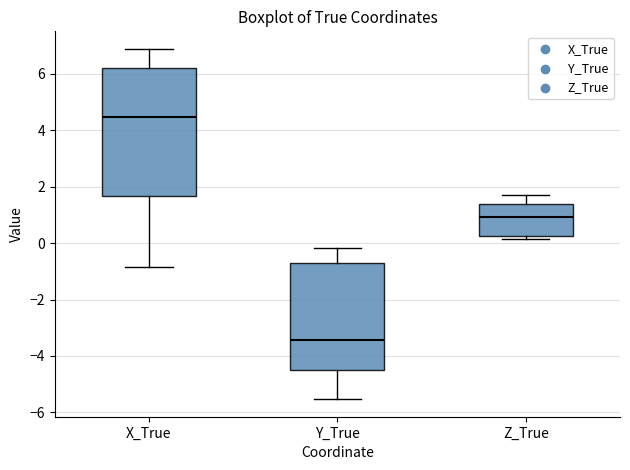

Comparing the boxes themselves (not the whiskers), which one is the tallest?

X_True